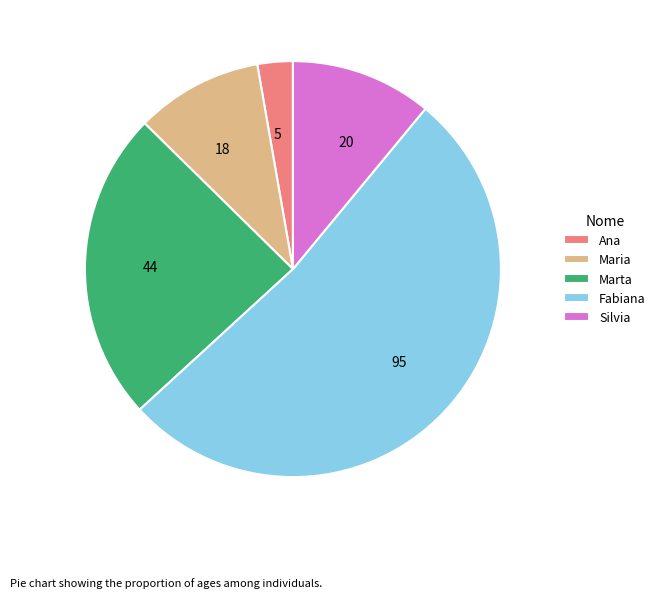

Is it true that Silvia is 1% of the pie?

False